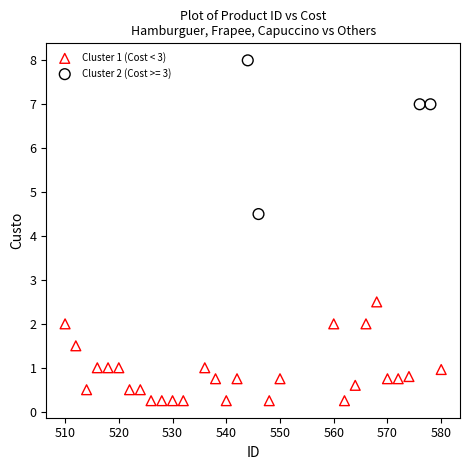

Which series has the largest Y range (max minus min)?

Cluster 2 (Cost >= 3)